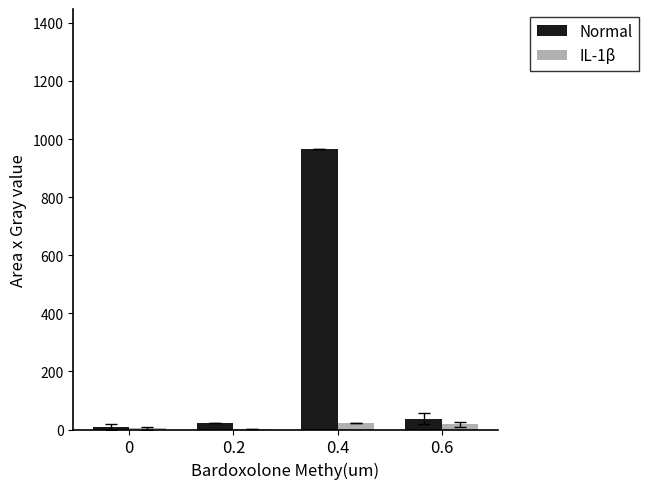

Between 0.2 and 0.4, which series saw the biggest shift?

Normal